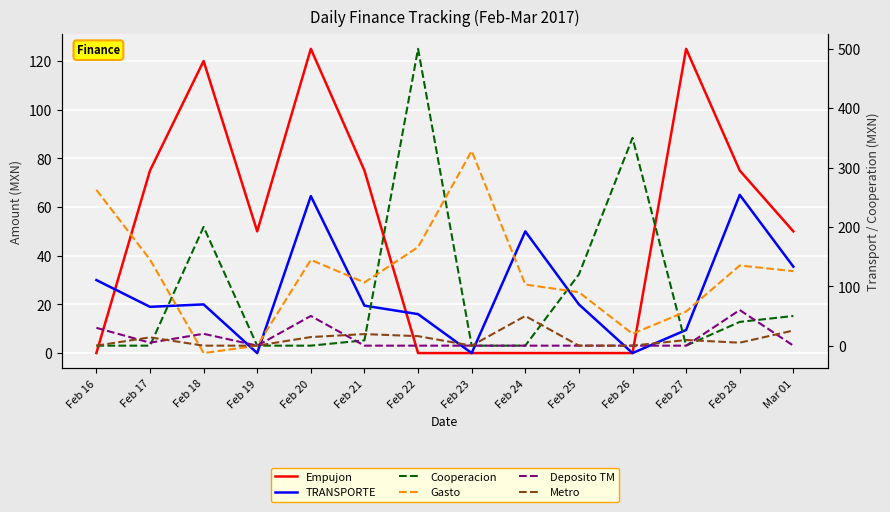

Reading left to right, what are all the values shown in this chart?

Empujon: 0.0	75.0	120.0	50.0	125.0	75.0	0.0	0.0	0.0	0.0	0.0	125.0	75.0	50.0
TRANSPORTE: 30.0	19.0	20.0	0.0	64.5	19.5	16.0	0.0	50.0	20.0	0.0	9.5	65.0	35.5
Cooperacion: 0.0	0.0	200.0	0.0	0.0	9.0	500.0	0.0	0.0	120.0	350.0	0.0	40.0	50.0
Gasto: 262.5	145.0	-12.5	0.0	144.5	106.5	166.0	328.0	103.0	90.0	20.0	57.5	135.0	125.5
Deposito TM: 30.0	5.0	20.0	0.0	50.0	0.0	0.0	0.0	0.0	0.0	0.0	0.0	60.0	0.0
Metro: 0.0	14.0	0.0	0.0	14.5	19.5	16.0	0.0	50.0	0.0	0.0	9.5	5.0	25.5